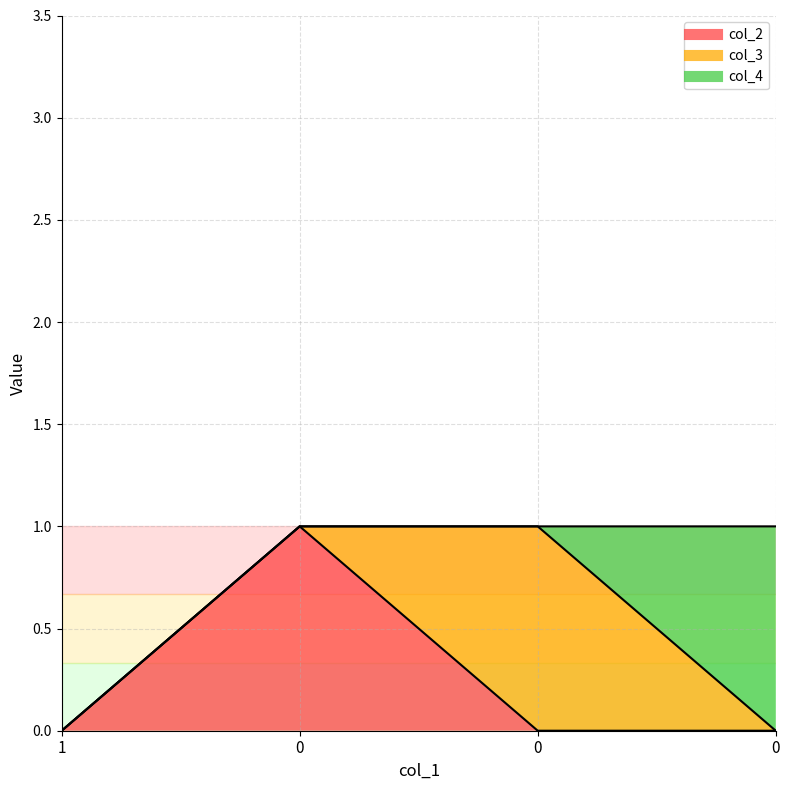

What are all the series names shown in the legend?

col_2, col_3, col_4